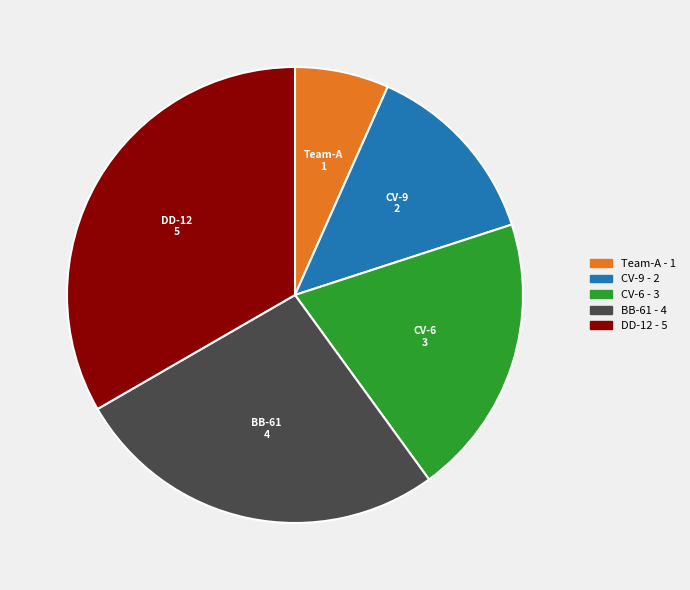

True or false: CV-6 accounts for 10% of the total.

False